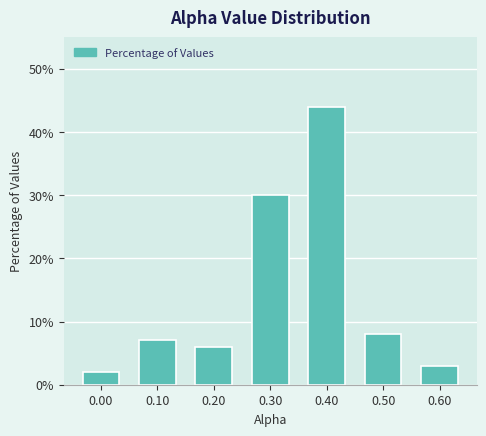

Reading left to right, transcribe all the data shown in this chart.

0.00=2.0	0.10=7.0	0.20=6.0	0.30=30.0	0.40=44.0	0.50=8.0	0.60=3.0